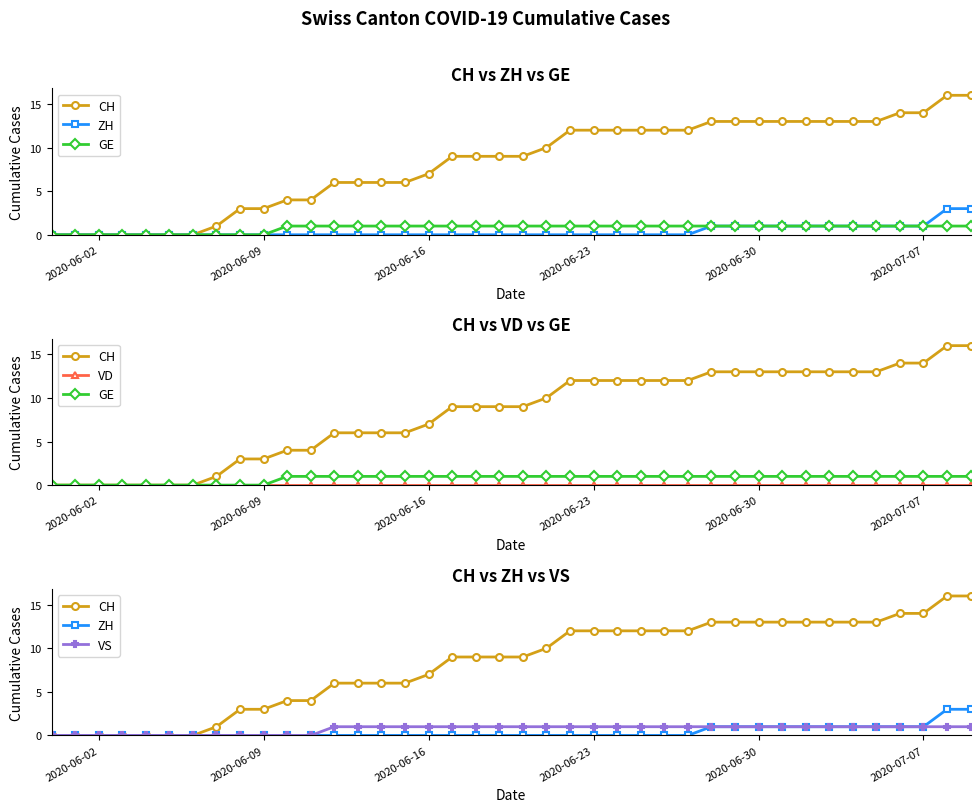

Is the value of GE at 33 greater than the value of ZH at 19?

Yes